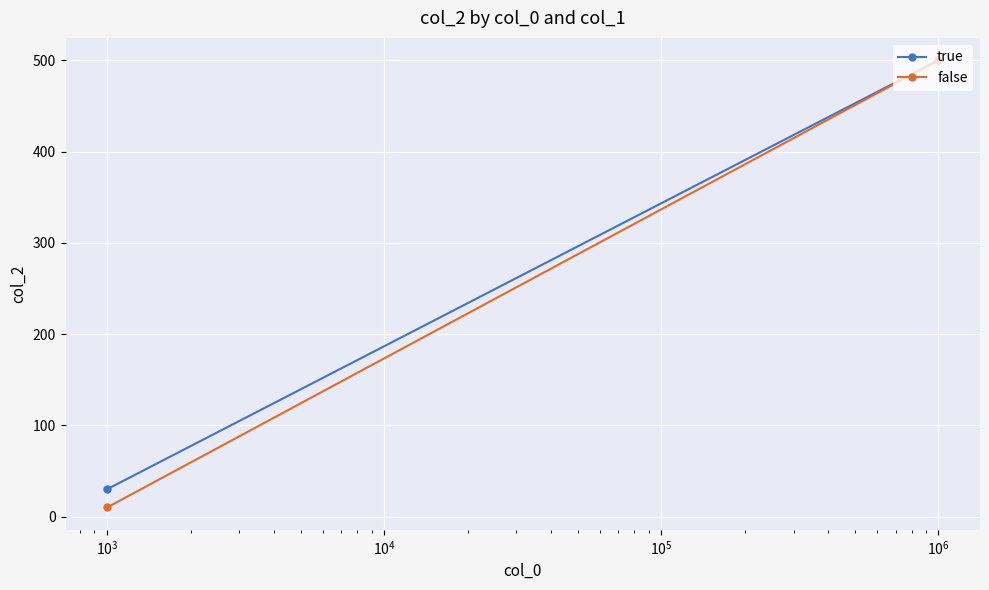

What is the difference between the maximum and minimum values in the true series?

470